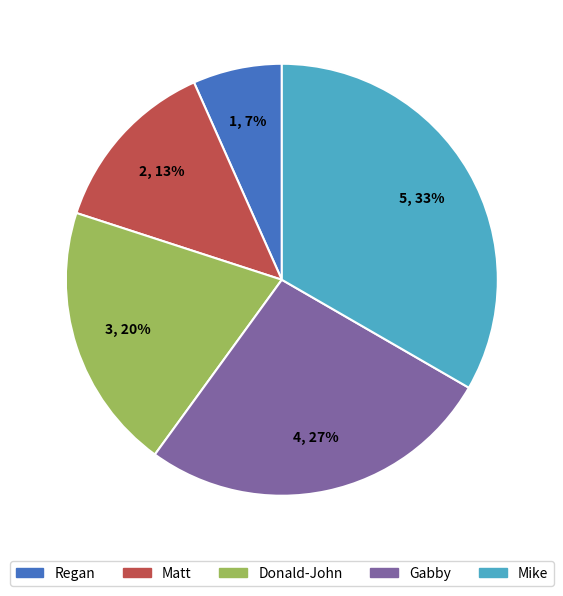

True or false: Matt accounts for 1% of the total.

False